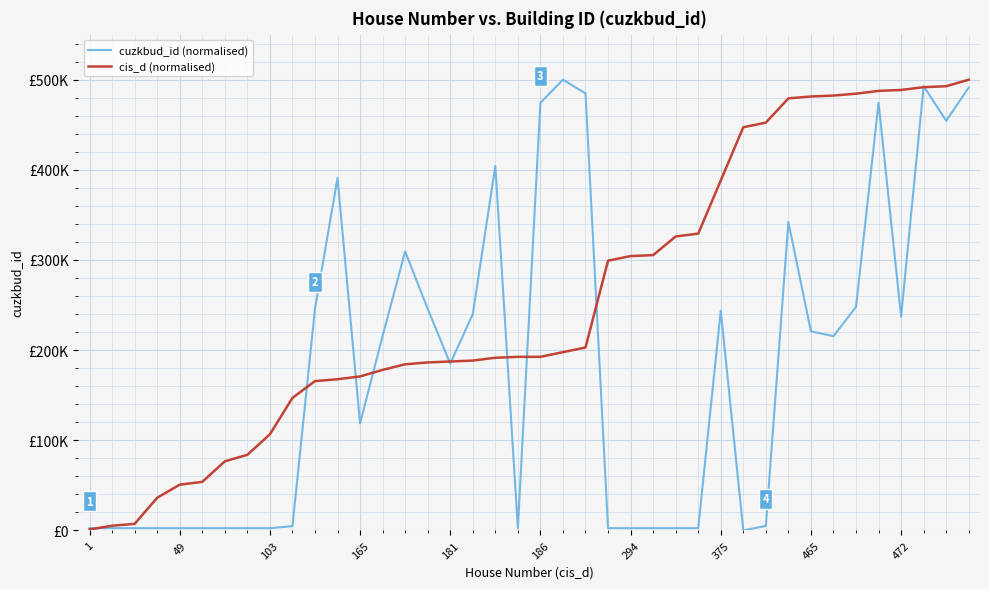

Does the chart display data point markers on the line(s)?

No